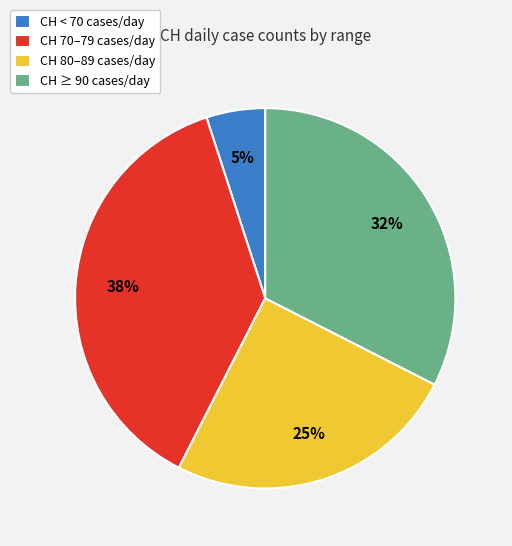

Which has a higher value, CH ≥ 90 cases/day or CH < 70 cases/day?

CH ≥ 90 cases/day